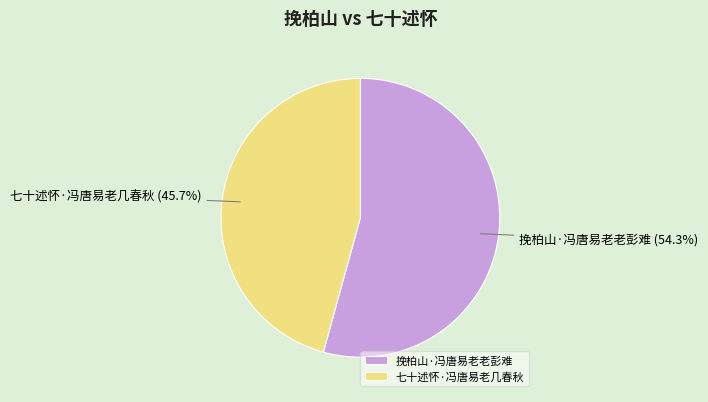

Rank the categories by value from lowest to highest.

七十述怀·冯唐易老几春秋, 挽柏山·冯唐易老老彭难